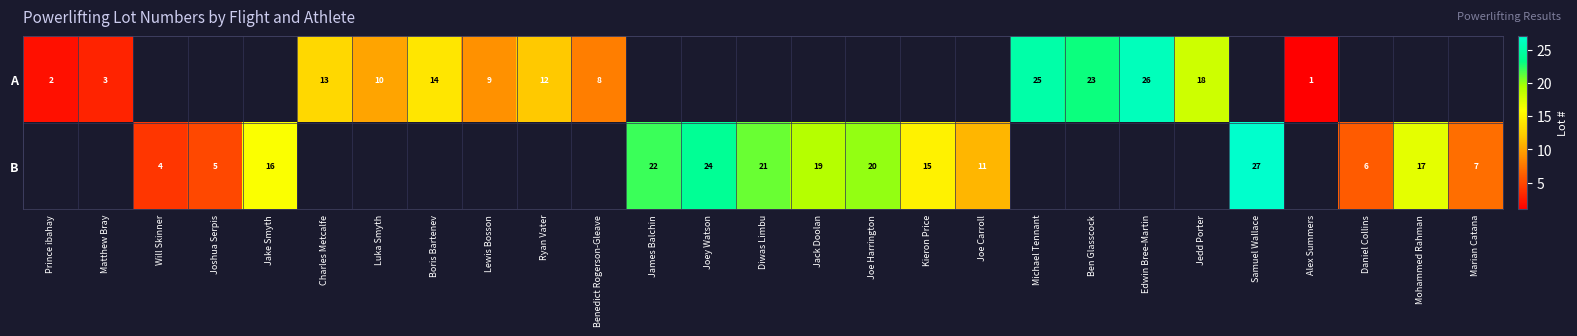

At how many categories does at least one series exceed 7?

20